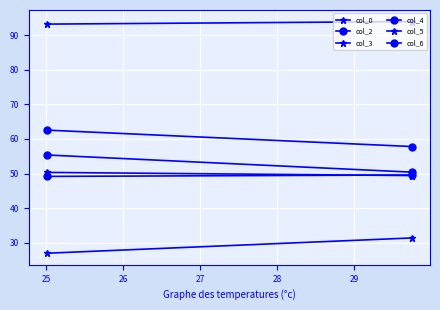

What is the value of the col_5 point at the 1st from the left?

27.0